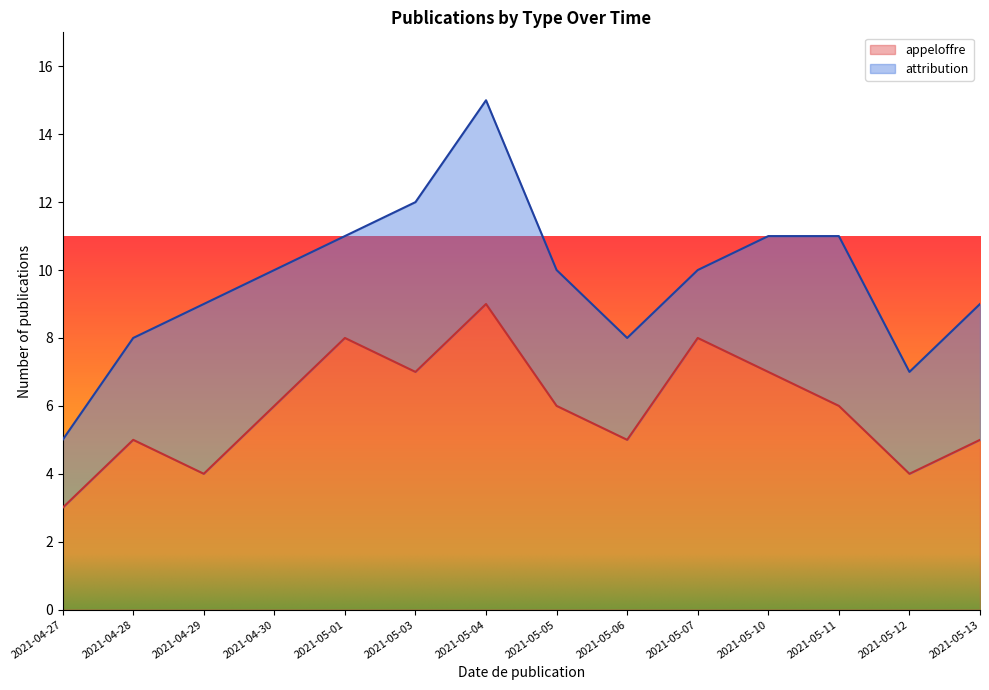

What is the label of the 10th point from the right?

2021-05-01